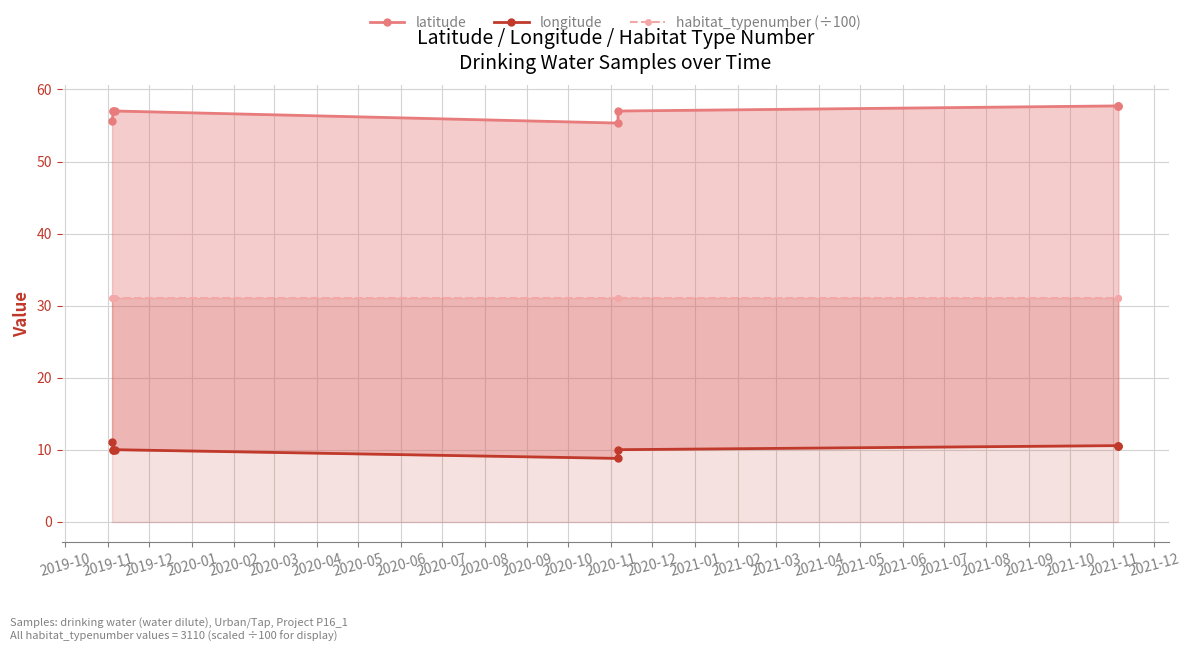

Does the chart display data point markers on the line(s)?

Yes